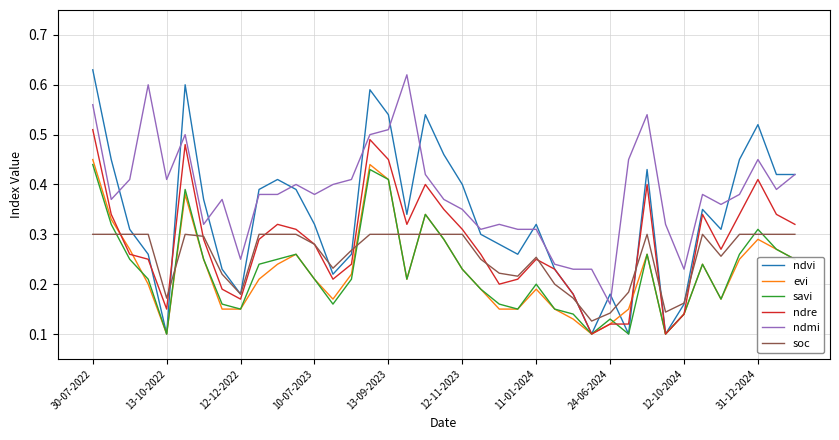

Which series has the widest spread of values?

ndvi